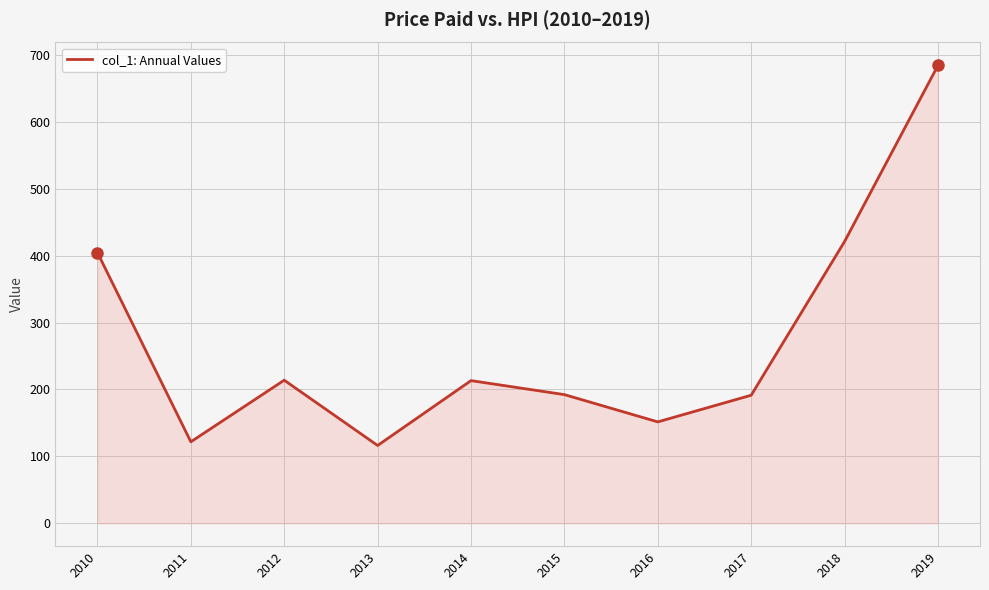

Which category has the highest value across all series?

2019